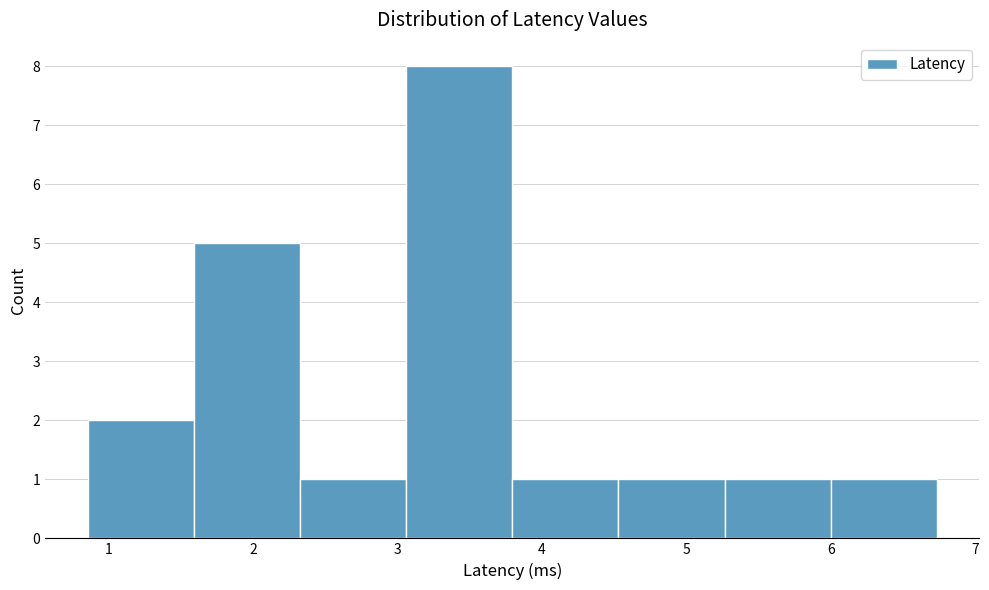

How tall is the bar that spans 2.3 to 3.1 on the x-axis? Neither the bar edges nor the heights are printed on the chart, so give them approximately, as read against the axes.

1